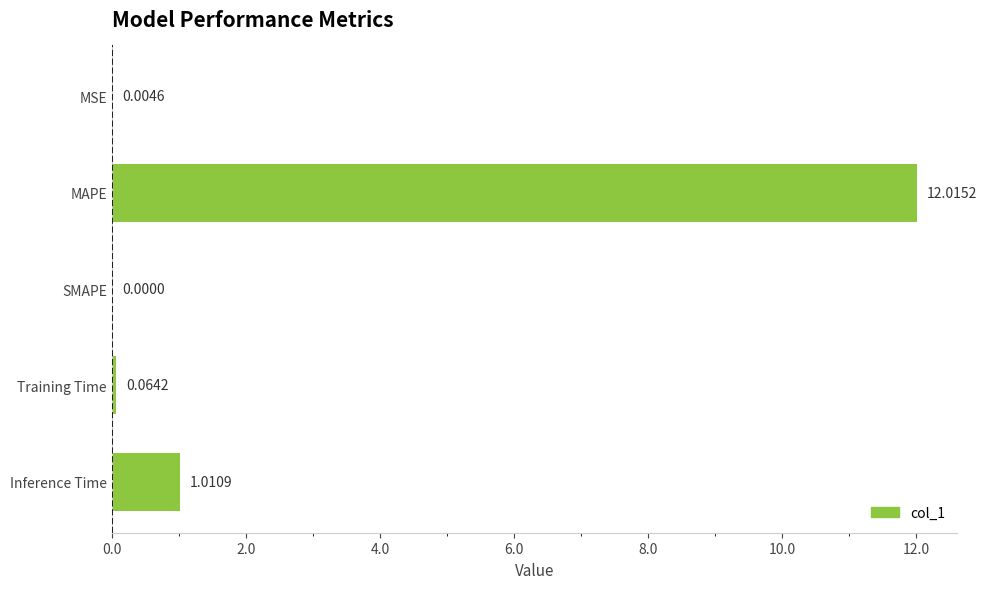

What is the sum of all values?

13.1